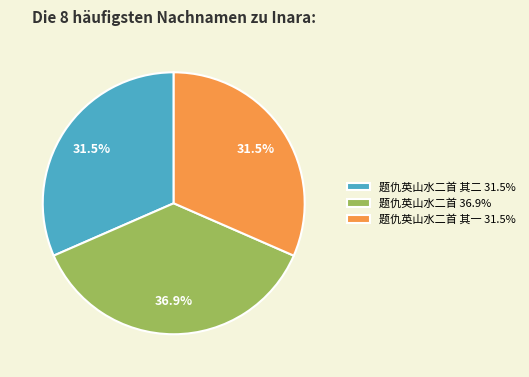

What is the largest slice in the pie chart?

题仇英山水二首 36.9%